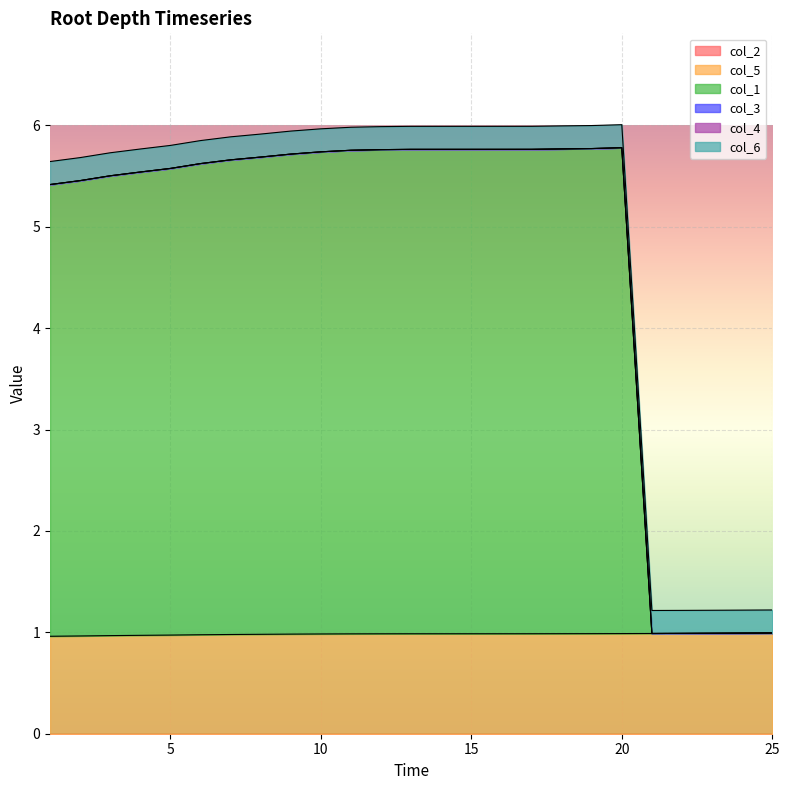

At which label is col_2 closest to 0?

1